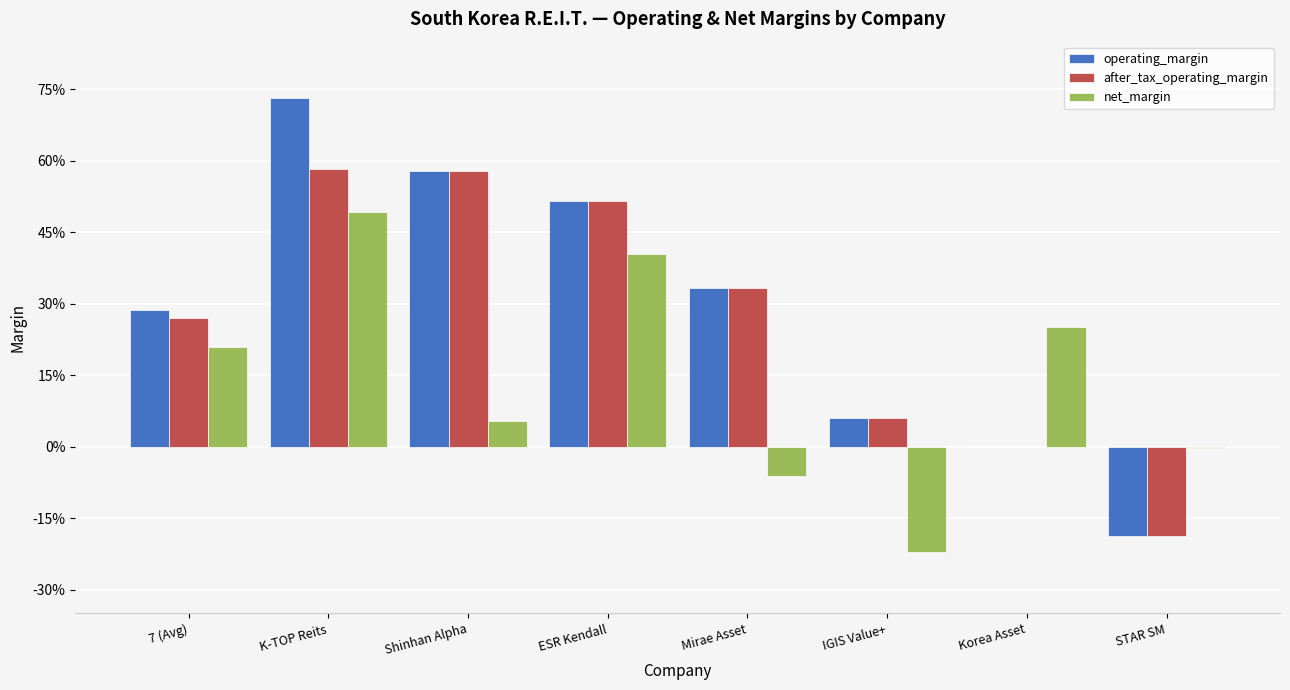

What are all the series names shown in the legend?

operating_margin, after_tax_operating_margin, net_margin